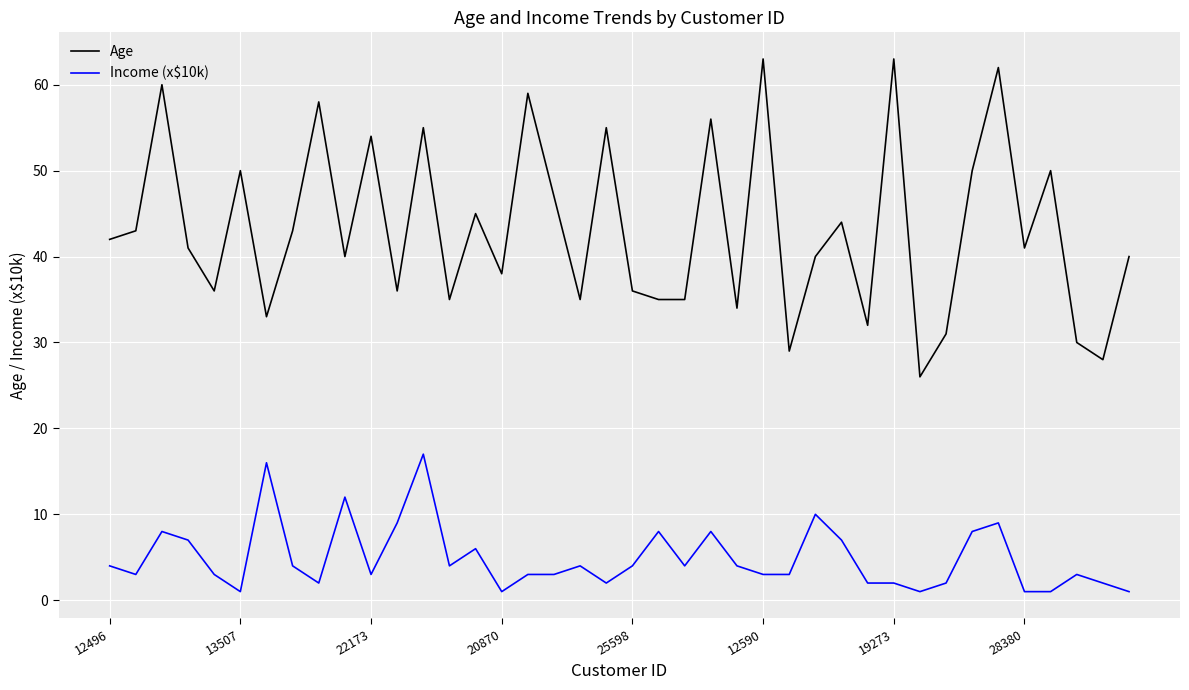

True or false: Income (x$10k) and Age intersect in this chart.

False